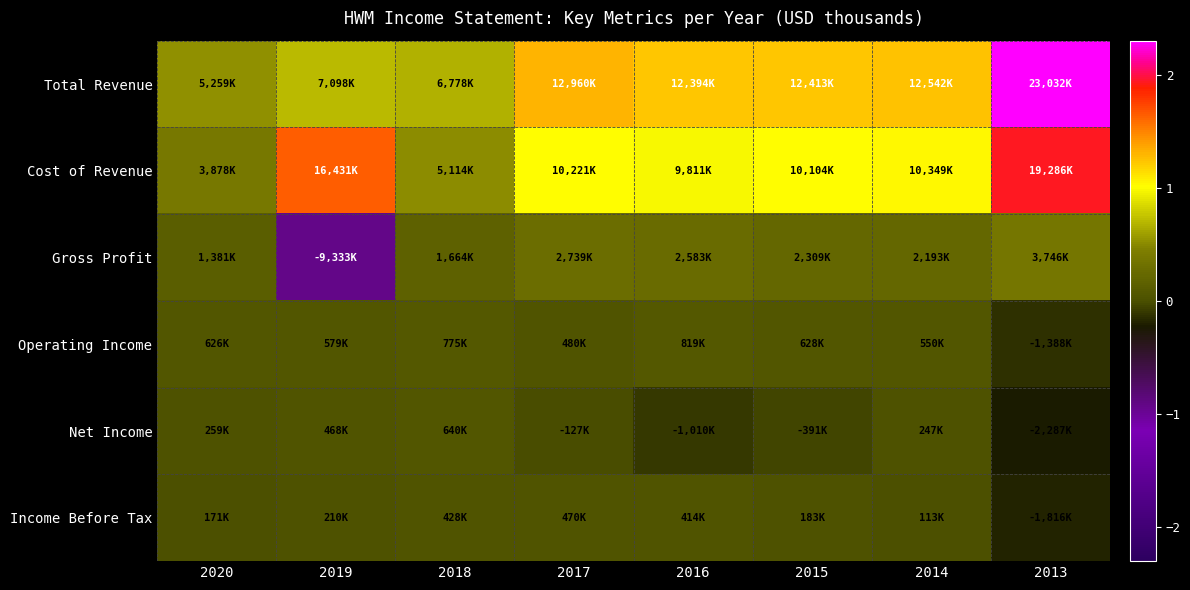

What is the spread (max minus min) of values at 2019?

25764000